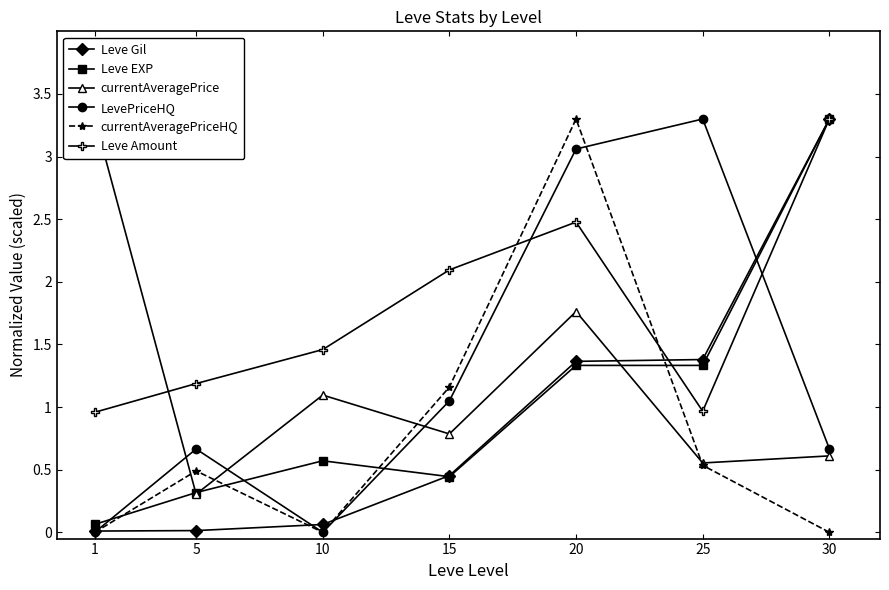

How many intersections are there between Leve EXP and Leve Amount?

1